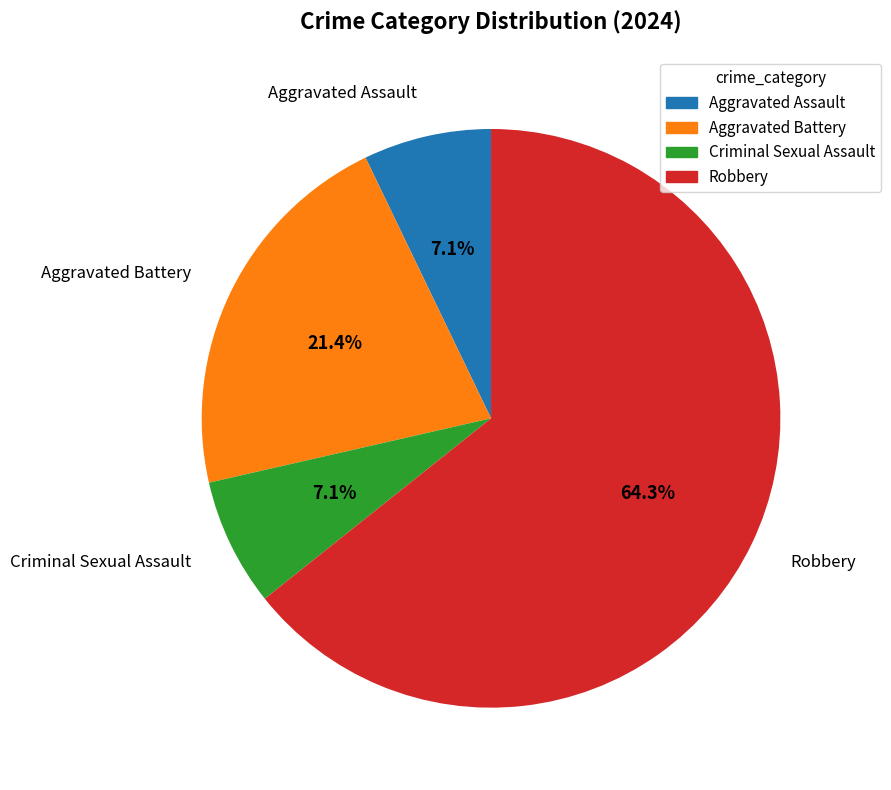

Does Criminal Sexual Assault represent more than half of the total?

No